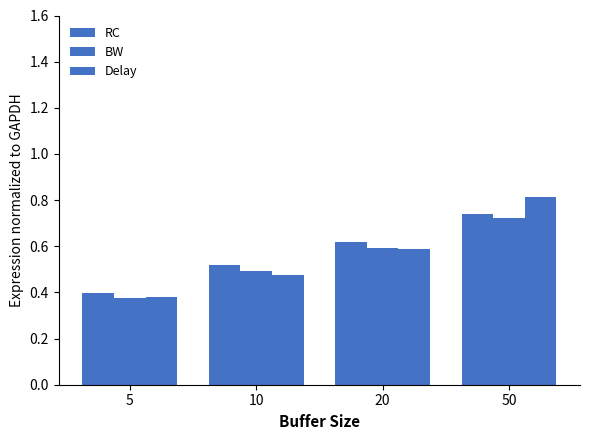

Are the bars horizontal?

No